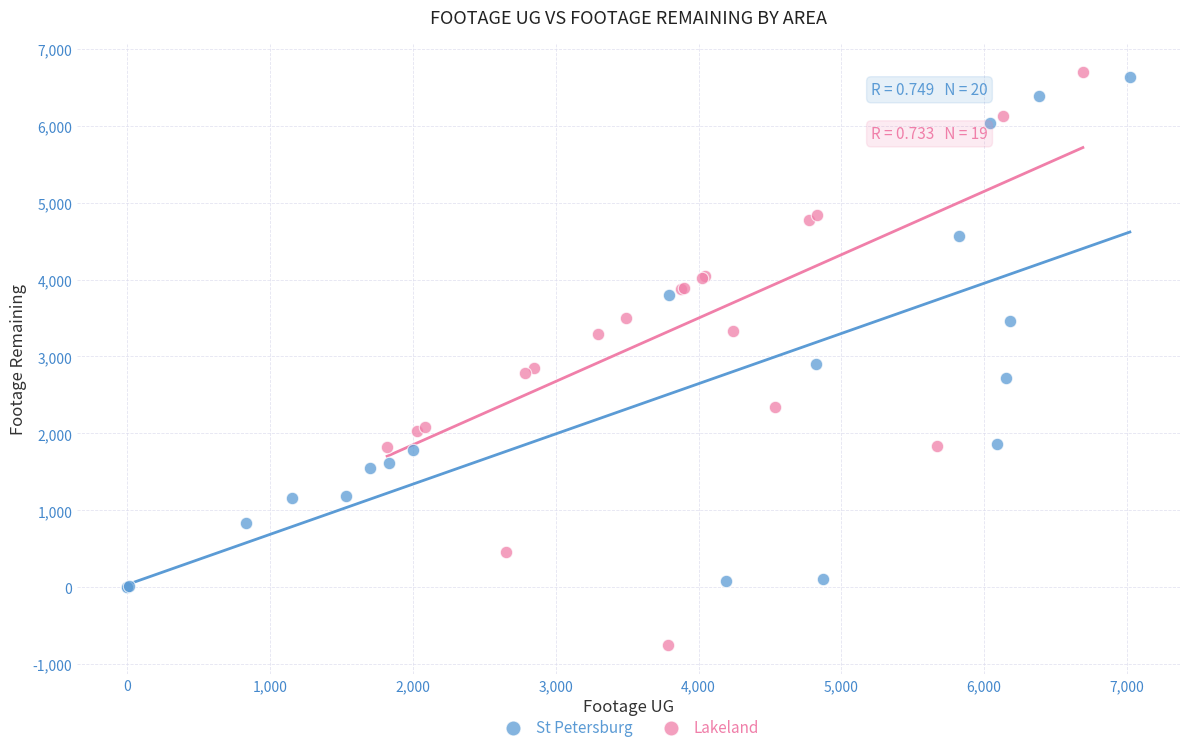

Which series has the largest Y range (max minus min)?

Lakeland